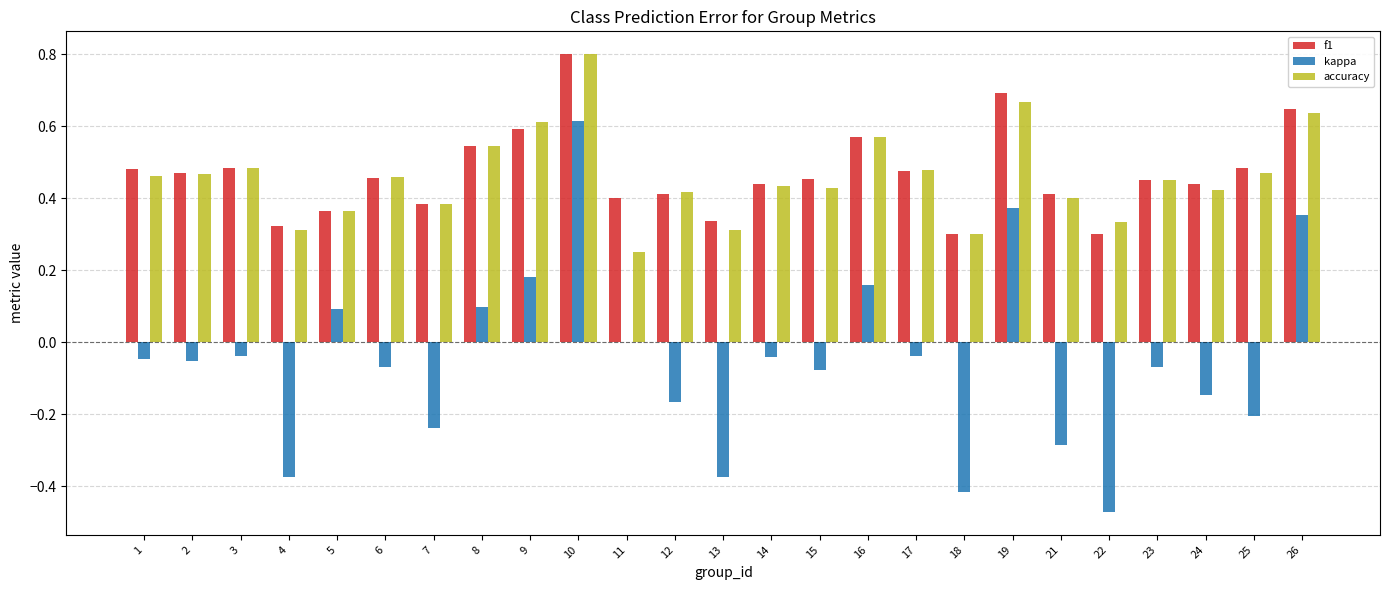

Which series changed the most between 5 and 18?

kappa